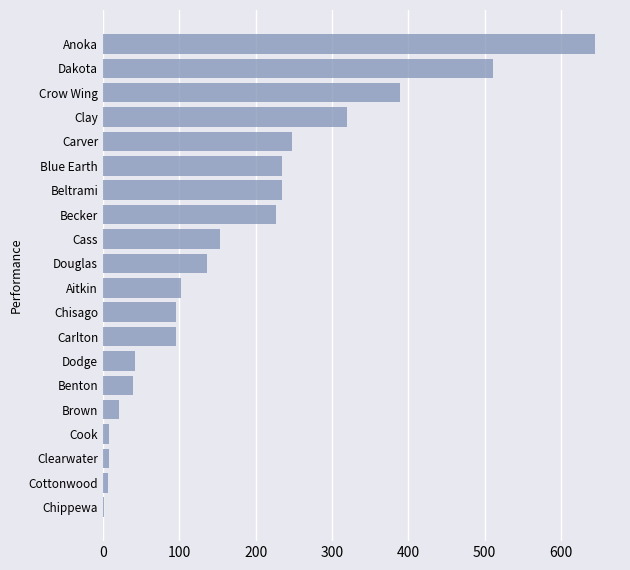

True or false: the data shows 524 at Crow Wing.

False